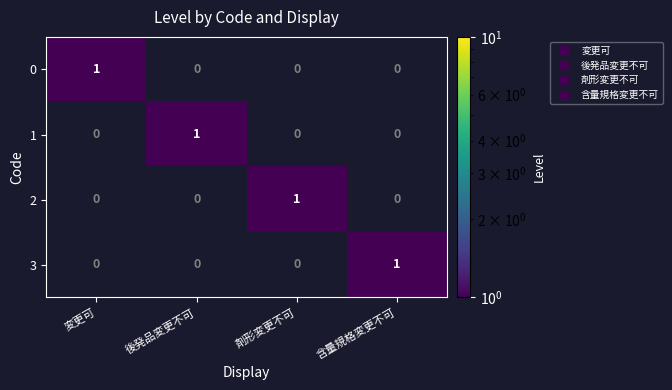

Count the number of data series in this chart.

4